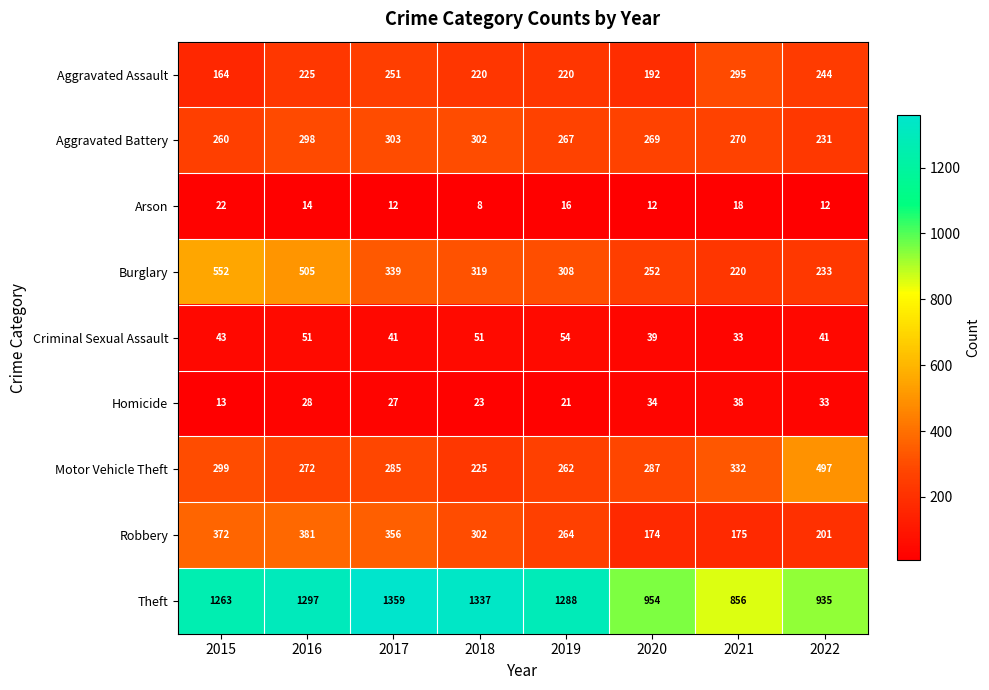

Which series has the widest spread of values?

Theft